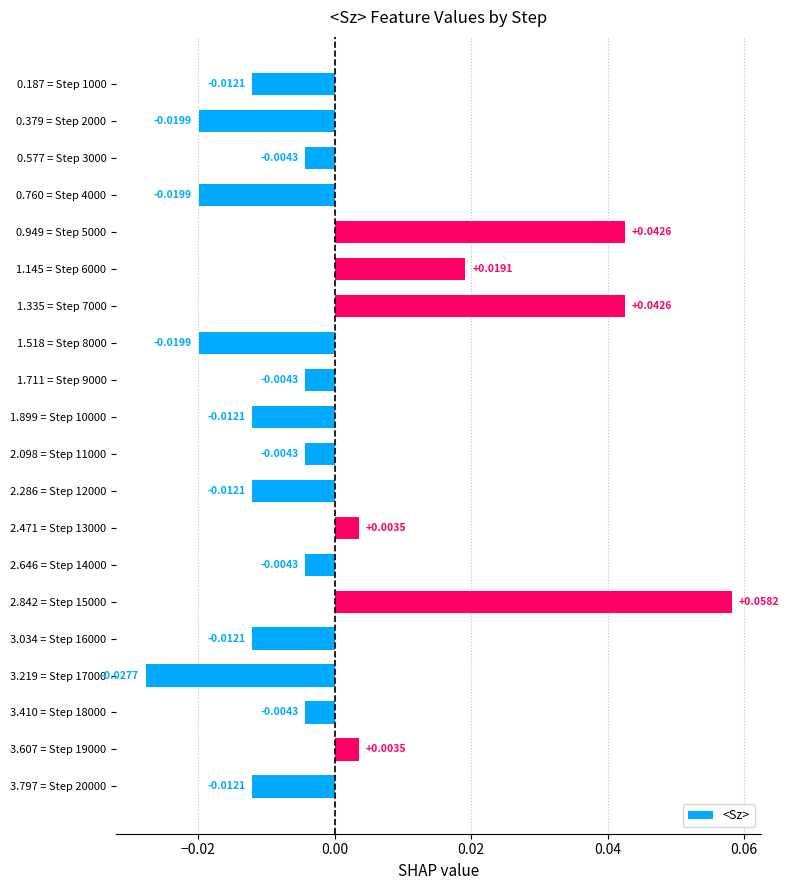

Between 2.098 = Step 11000 and 3.034 = Step 16000, which is larger?

2.098 = Step 11000